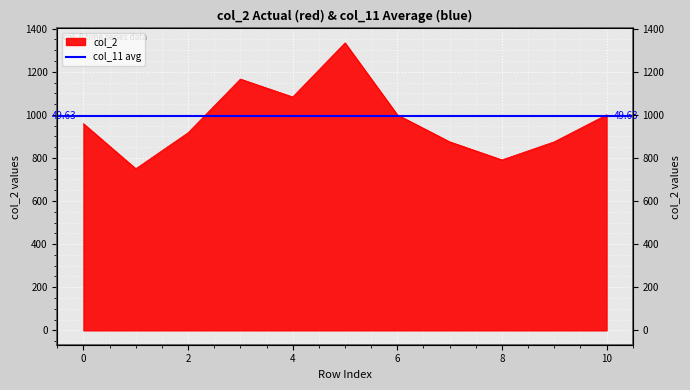

Where does the data first go above 959?

3